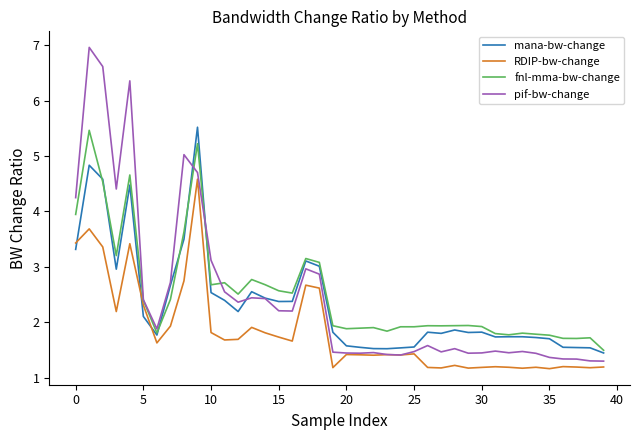

Which series has the widest spread of values?

pif-bw-change